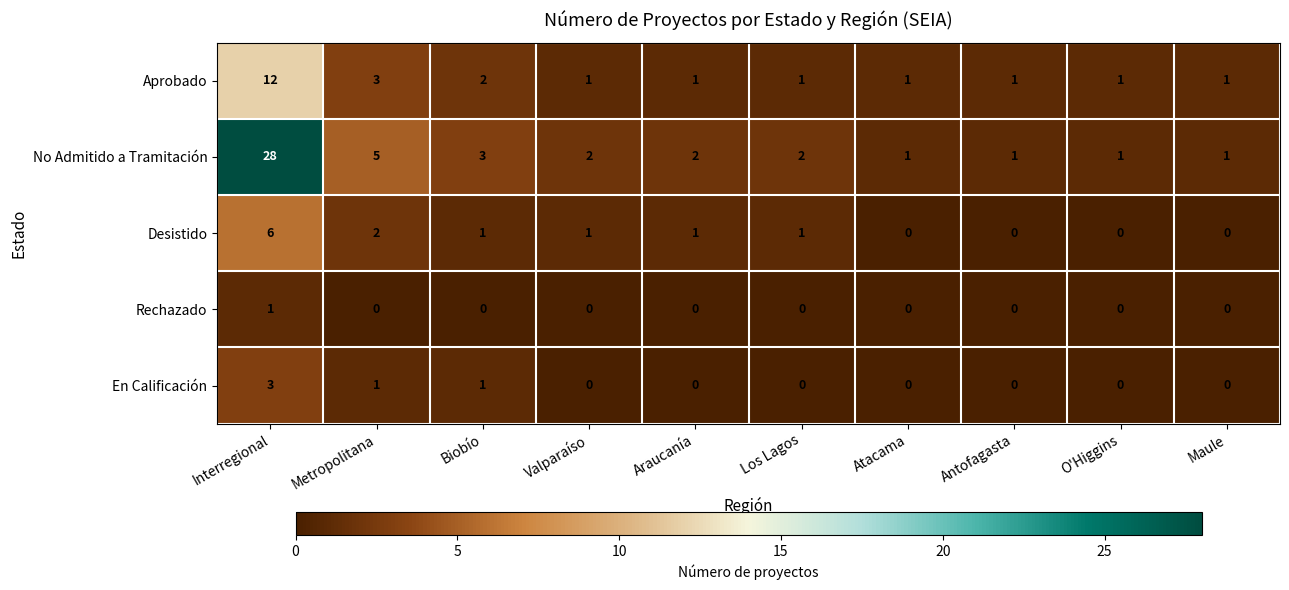

Count the Rechazado values in the range 0 to 1.

10